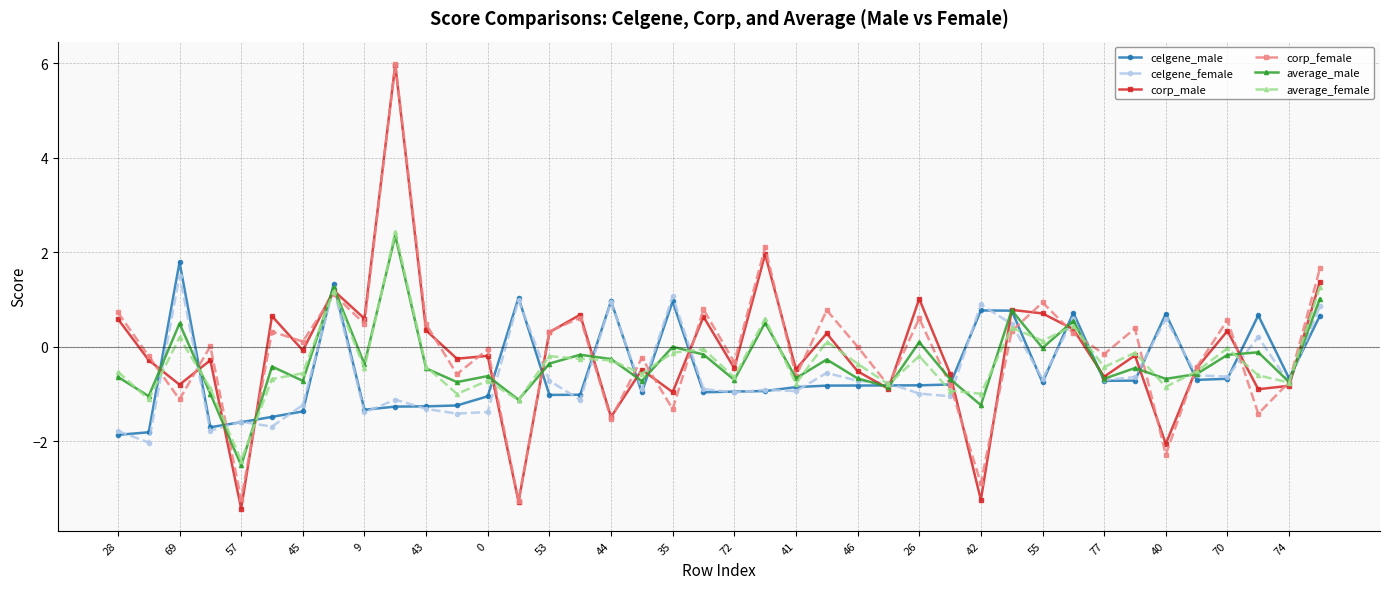

Is this an area chart (filled region under the line)?

No